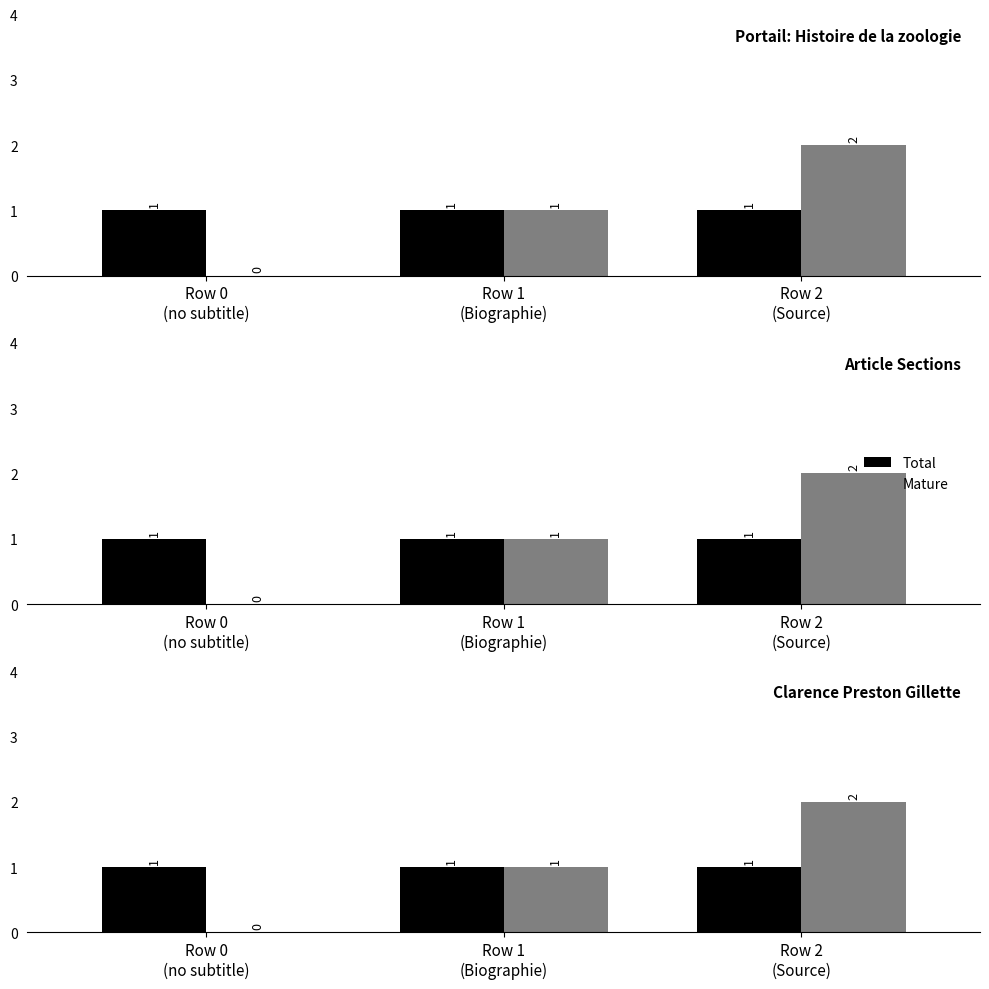

At which category does the chart reach its peak across all series?

Row 2
(Source)